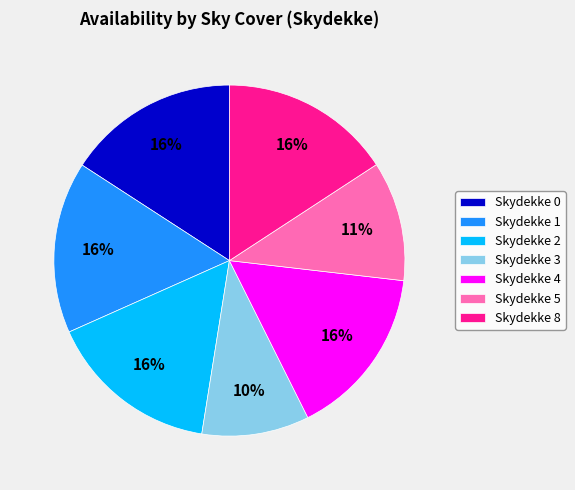

Which slice is the smallest?

Skydekke 3